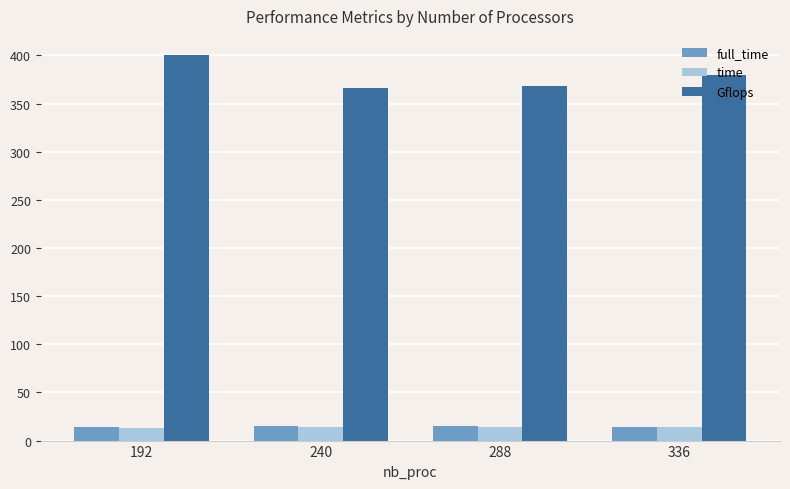

How many values in the time series are below 14?

1